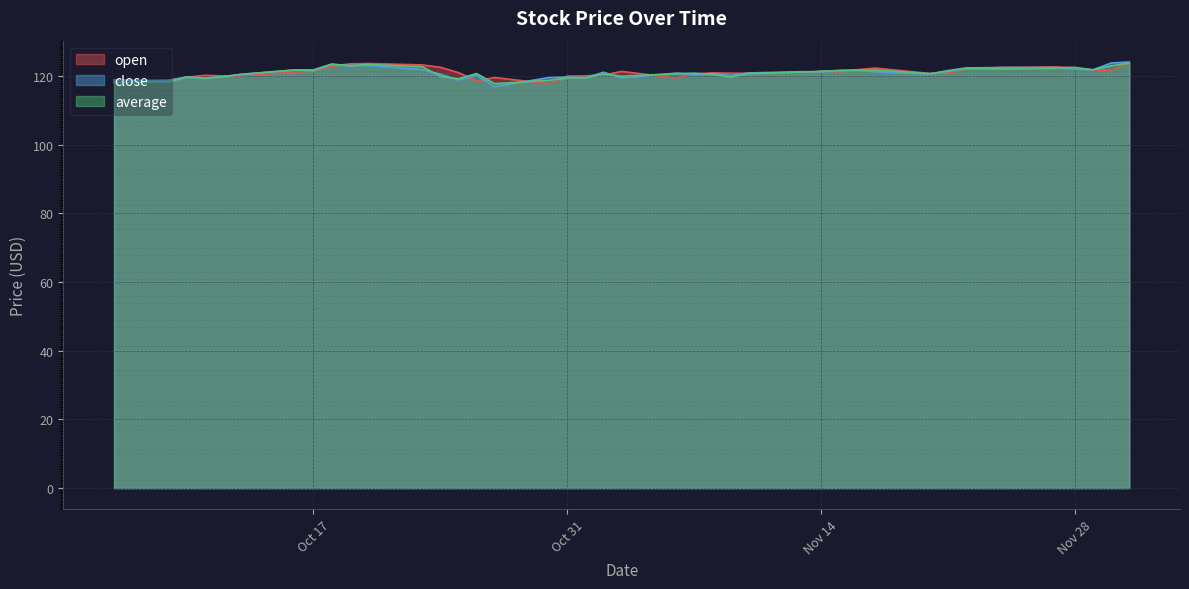

The value of average at 2023-10-13 is 44.6. True or false?

False